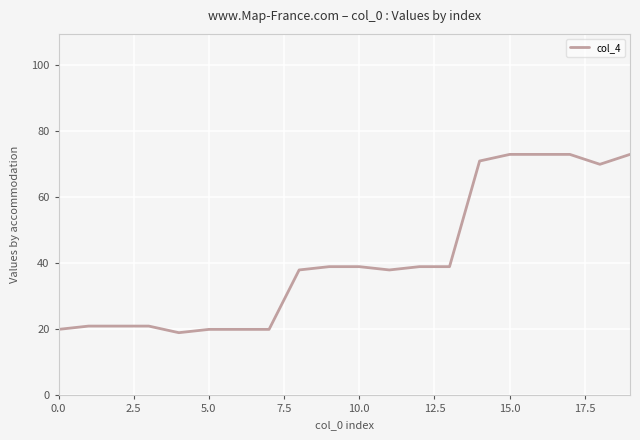

What is the difference between the maximum and minimum values?

54